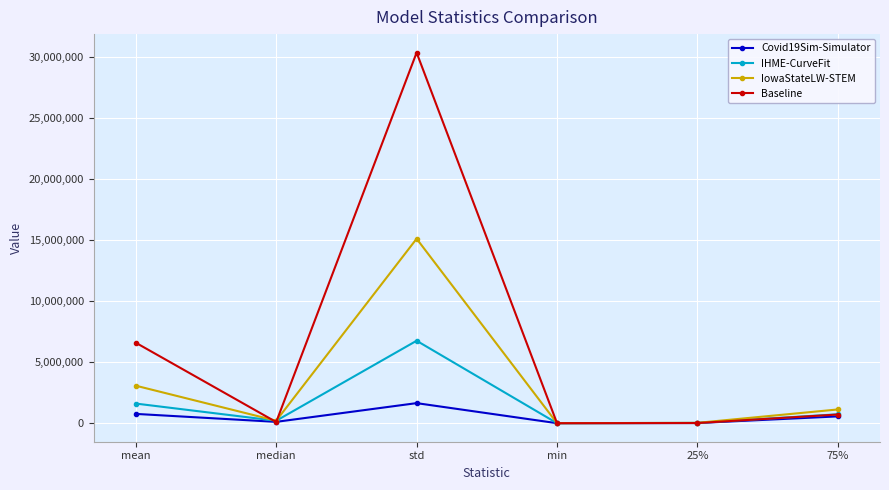

Rank the series by their average value, from lowest to highest.

Covid19Sim-Simulator, IHME-CurveFit, IowaStateLW-STEM, Baseline